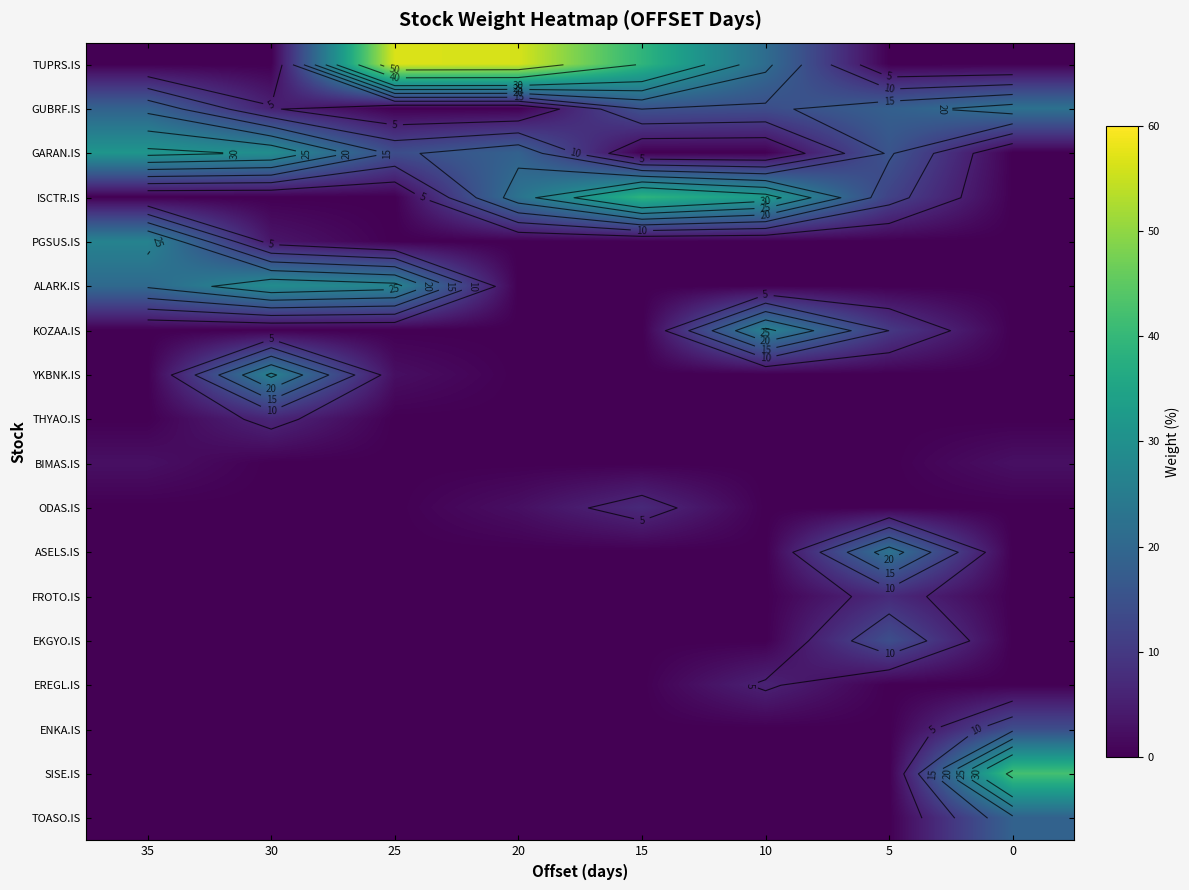

At which category is the sum across all series the highest?

20